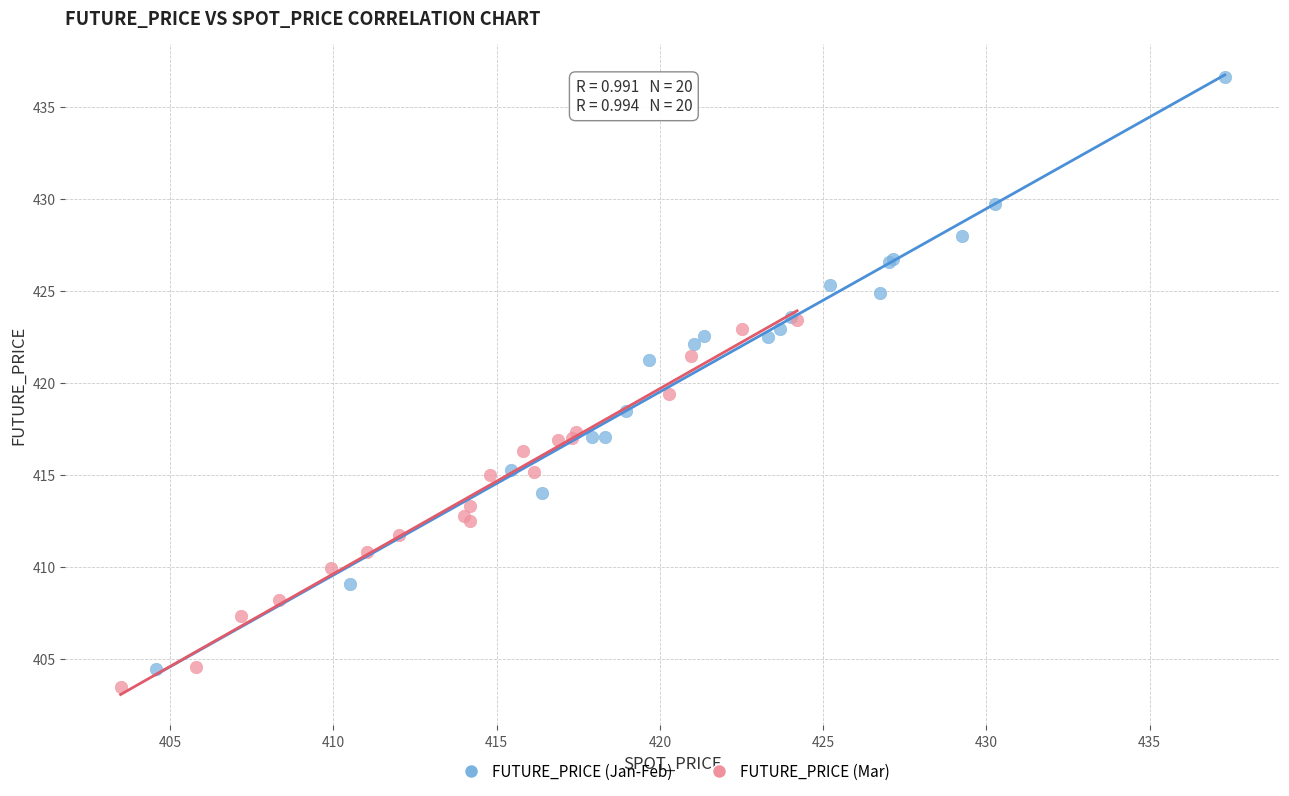

Which series has the largest Y range (max minus min)?

FUTURE_PRICE (Jan-Feb)